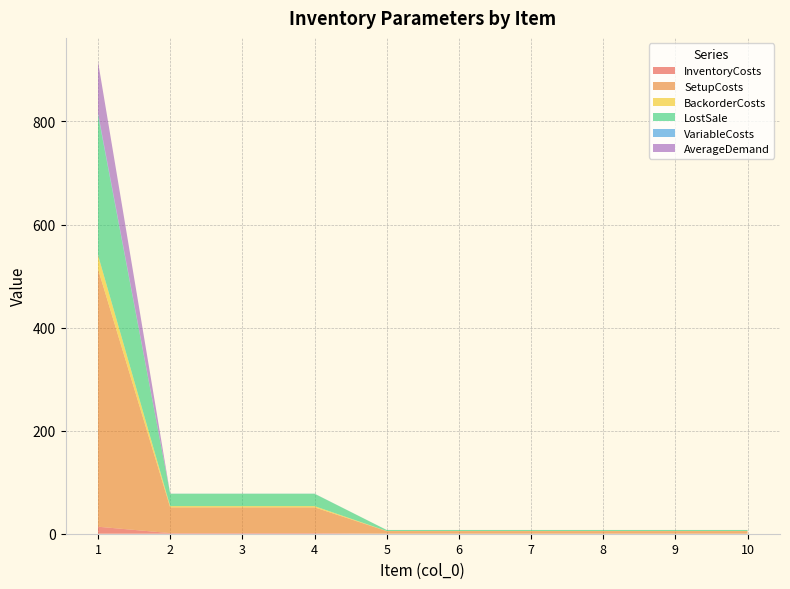

Reading left to right, list all the values displayed in this chart.

InventoryCosts: 1=13.6	2=1.2	3=1.2	4=1.2	5=0.1	6=0.1	7=0.1	8=0.1	9=0.1	10=0.1
SetupCosts: 1=500.0	2=50.0	3=50.0	4=50.0	5=5.0	6=5.0	7=5.0	8=5.0	9=5.0	10=5.0
BackorderCosts: 1=27.2	2=2.4	3=2.4	4=2.4	5=0.2	6=0.2	7=0.2	8=0.2	9=0.2	10=0.2
LostSale: 1=272.0	2=24.0	3=24.0	4=24.0	5=2.0	6=2.0	7=2.0	8=2.0	9=2.0	10=2.0
VariableCosts: 1=3.6	2=0.2	3=0.2	4=0.2	5=0.0	6=0.0	7=0.0	8=0.0	9=0.0	10=0.0
AverageDemand: 1=100.0	2=0.0	3=0.0	4=0.0	5=0.0	6=0.0	7=0.0	8=0.0	9=0.0	10=0.0